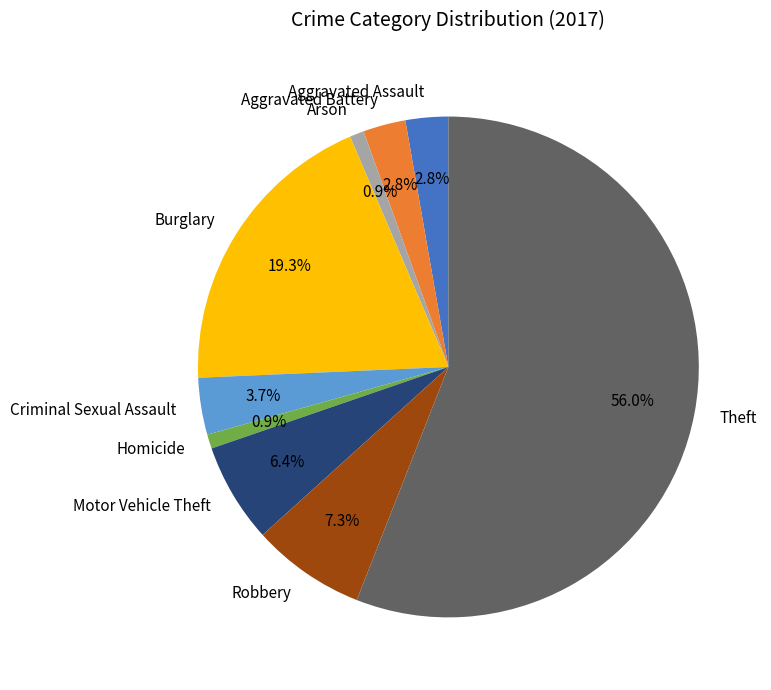

What percentage is the Robbery slice, to the nearest percent?

7%